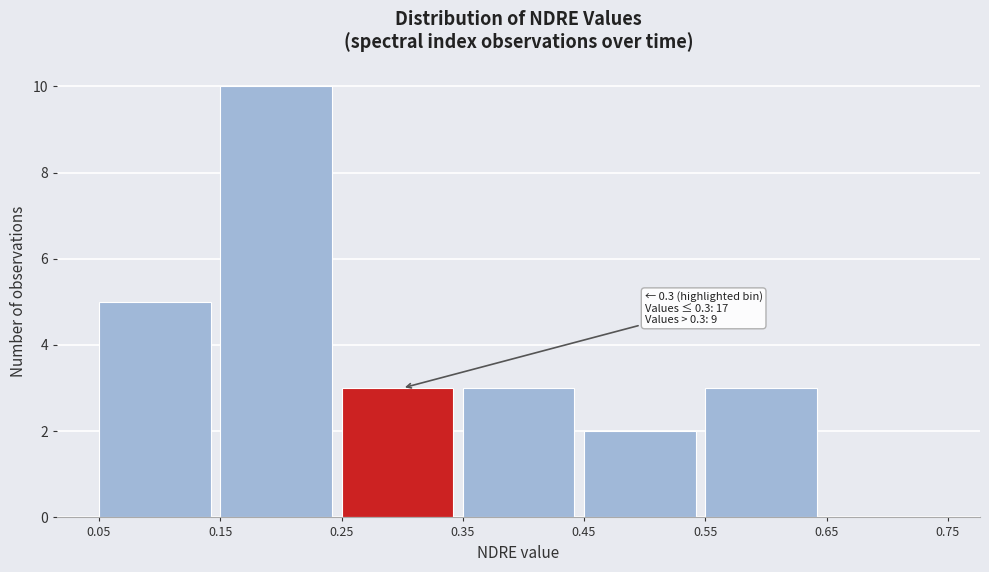

Over which range of the x-axis is the bar tallest?

0.15 to 0.25